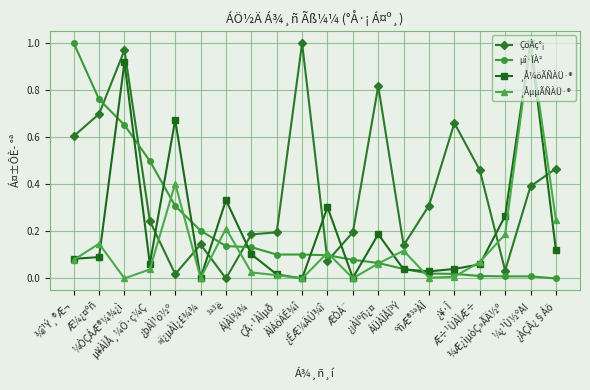

What is the total value across all series at ¼¿¹Ù½ºAI?

2.4